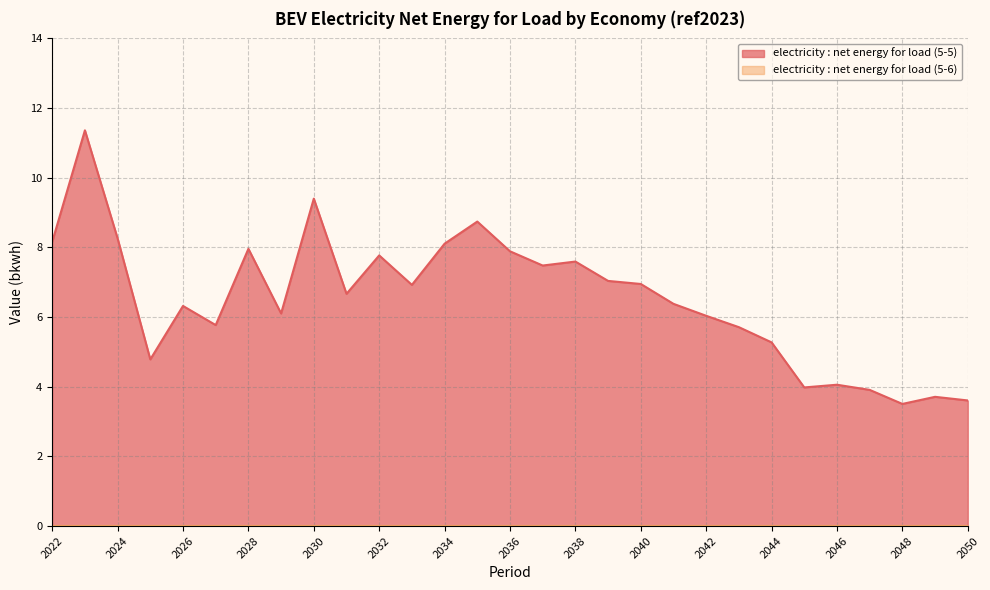

How many categories are shown in the chart?

29